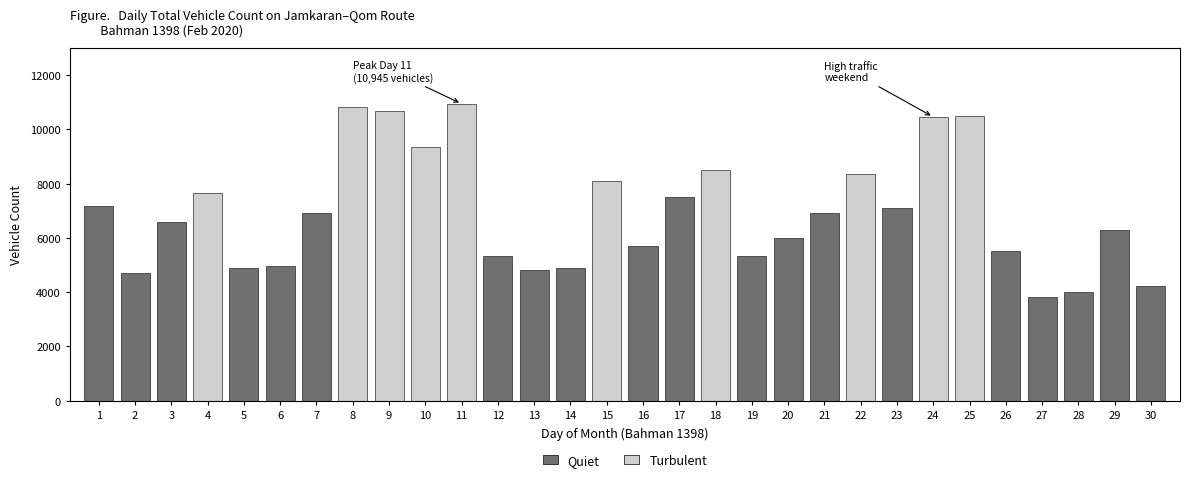

What is the difference between the values at 15 and 30?

3879